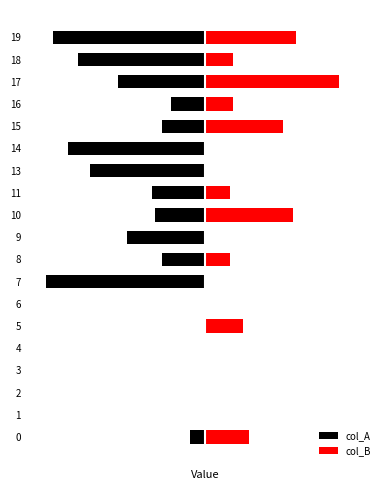

What is the sum of all col_A values?

-352